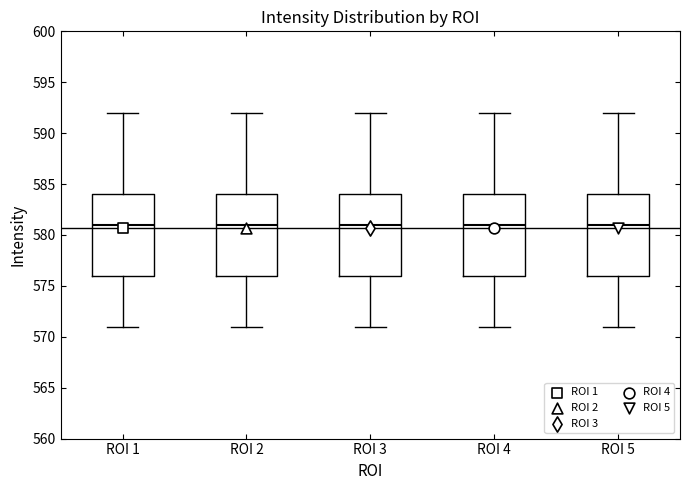

Where does the lower whisker of the box for ROI 5 end on the y-axis? The values are not printed on the chart, so give them approximately, as read against the axis.

571